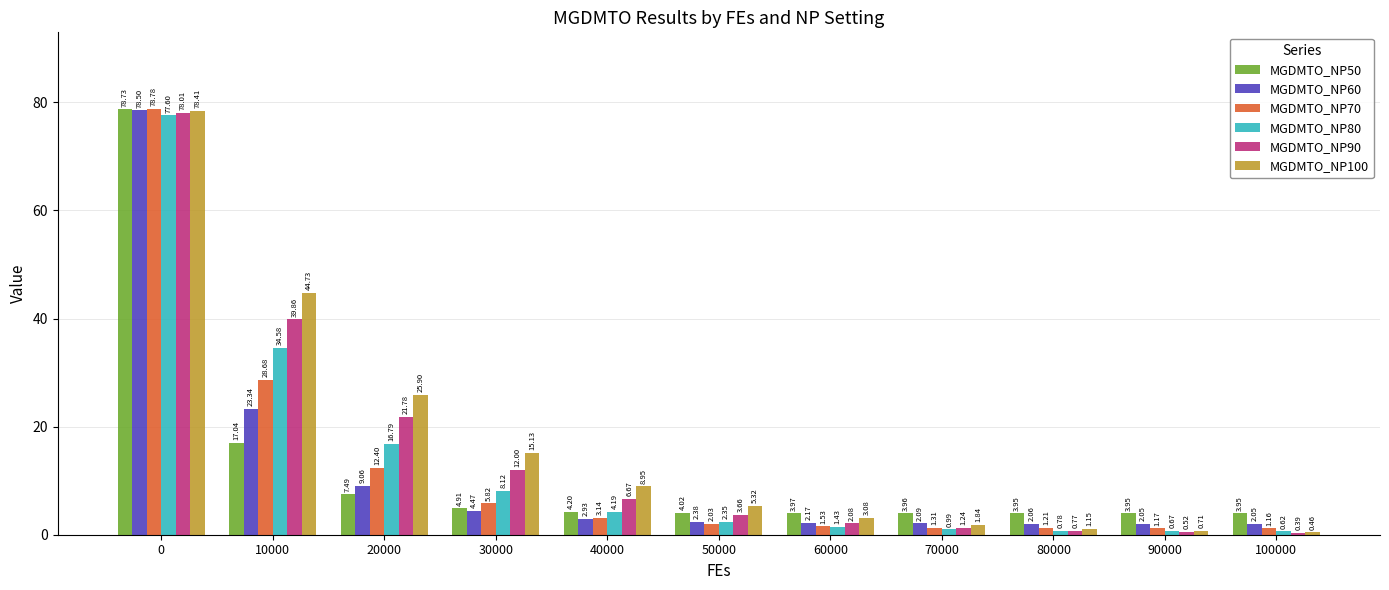

What is the sum of the MGDMTO_NP70 values at 50000 and 30000?

7.9